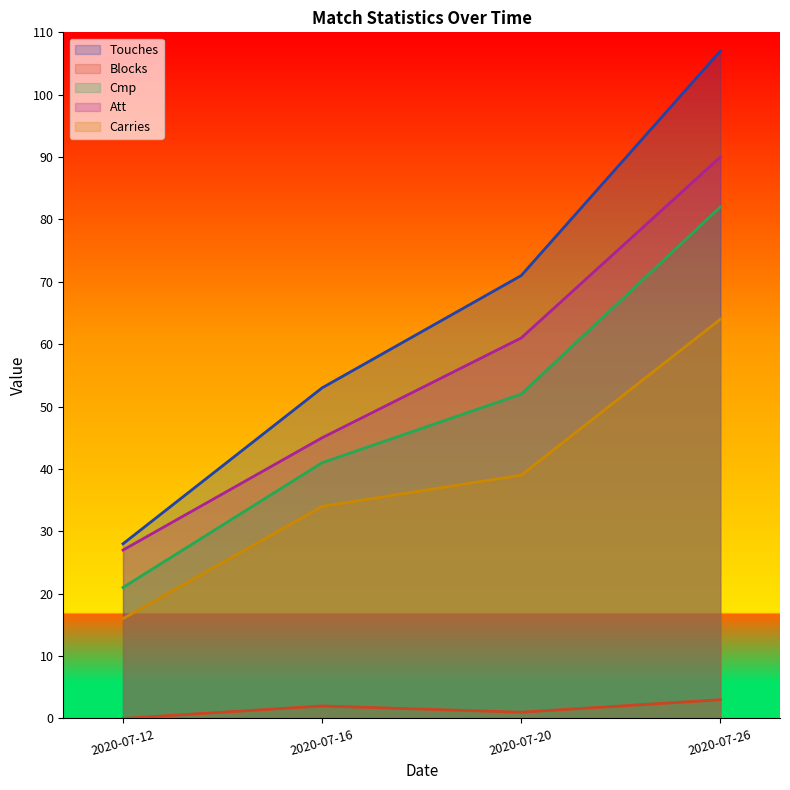

What is the value of the Blocks point at the 2nd from the left?

2